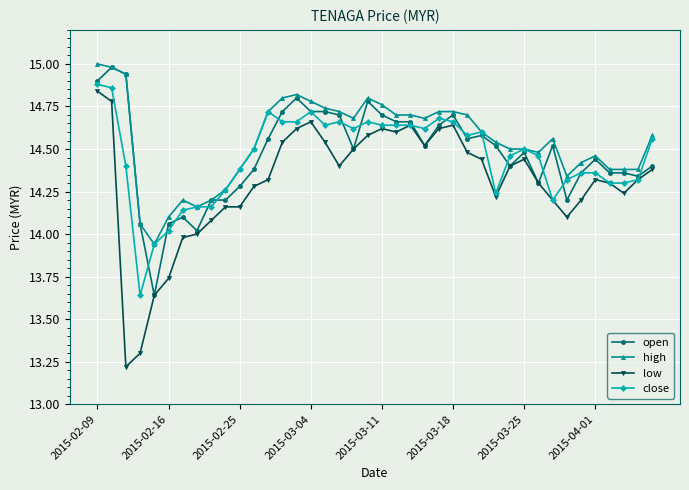

List the series in order of their peak value, lowest first.

low, close, open, high